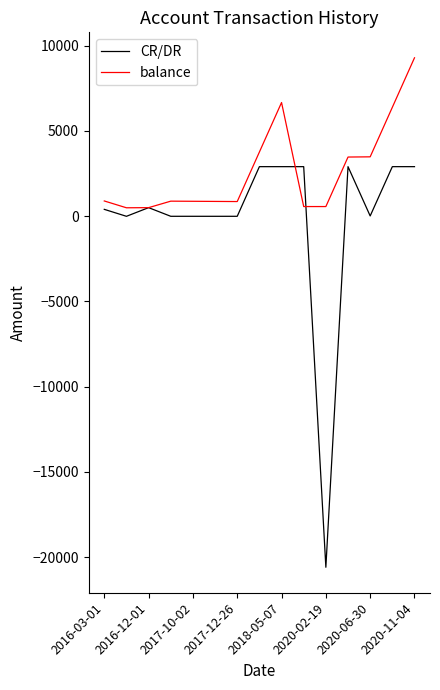

Rank the series by their maximum value, from highest to lowest.

balance, CR/DR